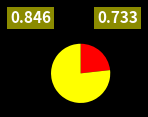

Does any single category account for the majority?

Yes